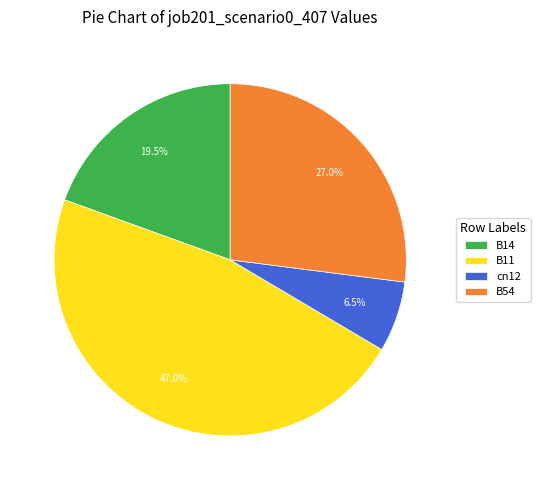

The B54 slice represents 27% of the pie. True or false?

True